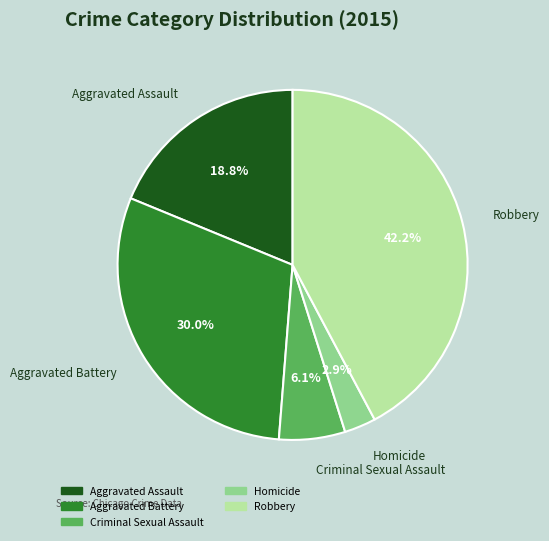

Rank the categories by value from highest to lowest.

Robbery, Aggravated Battery, Aggravated Assault, Criminal Sexual Assault, Homicide